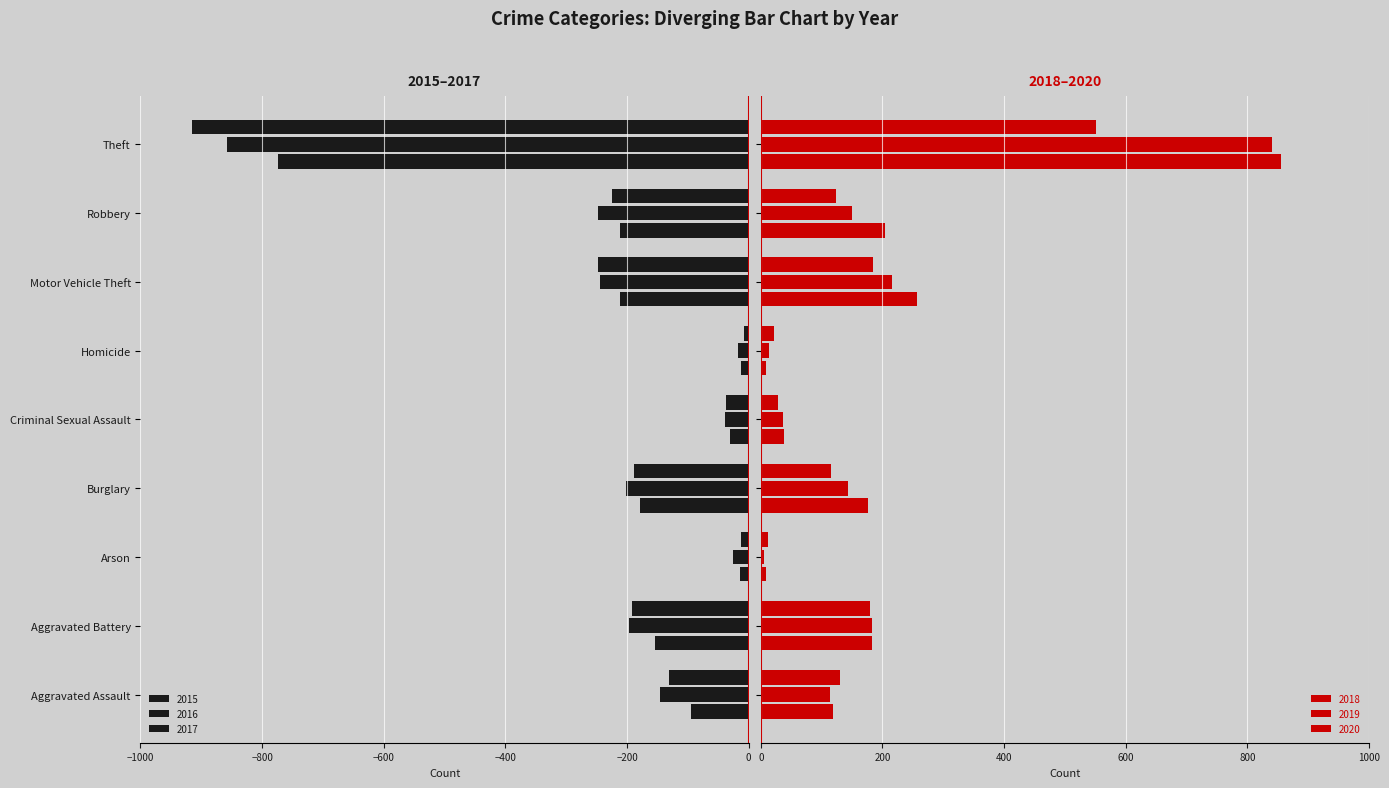

What is the average value of the 2017 series?

-217